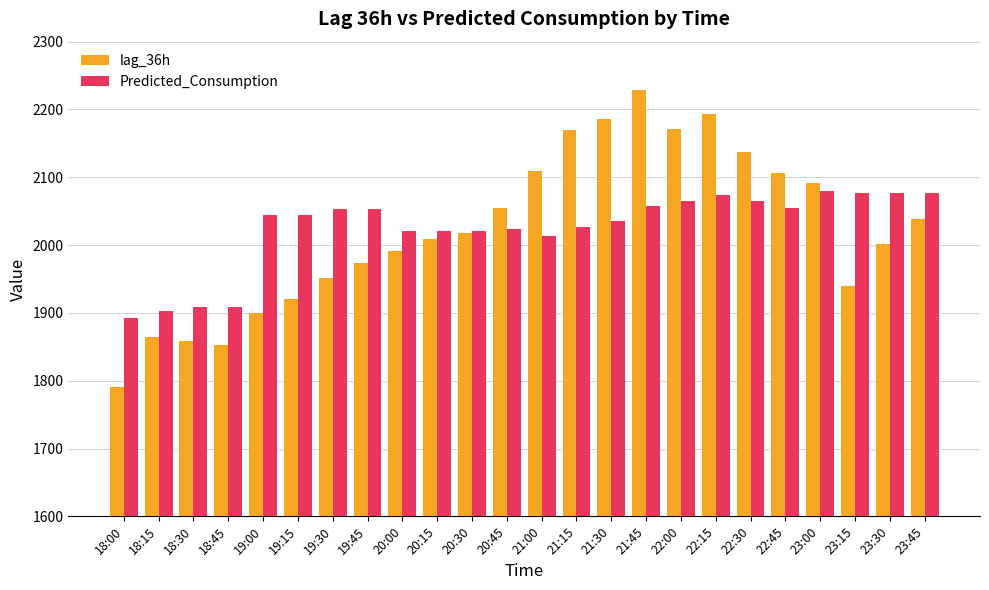

What value does the lag_36h series have at 19:15?

1920.0